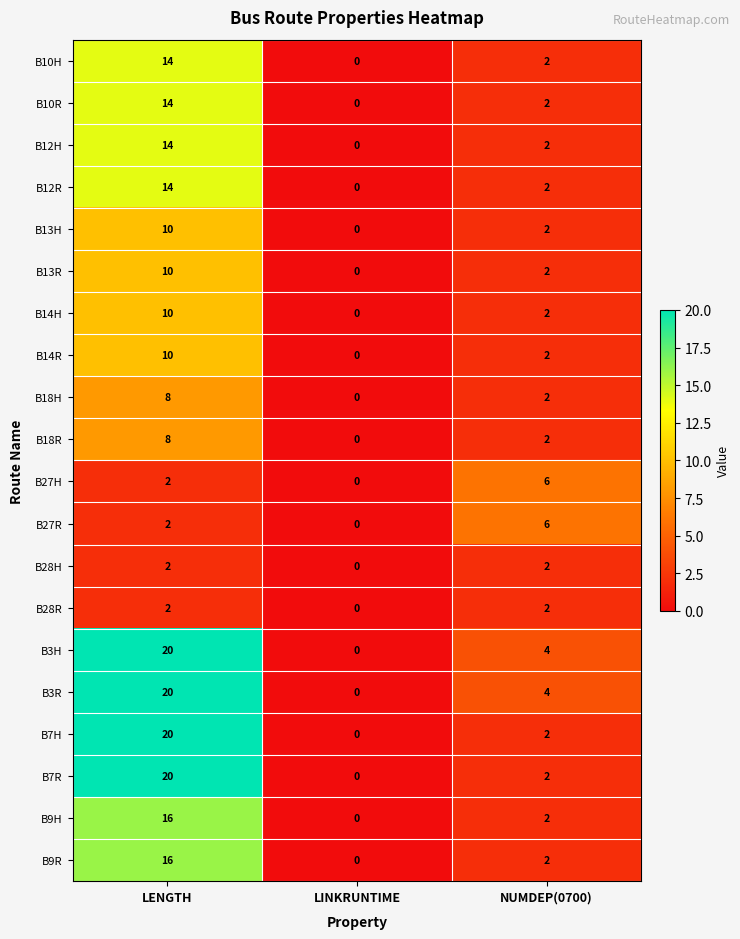

What is the total value across all series at NUMDEP(0700)?

52